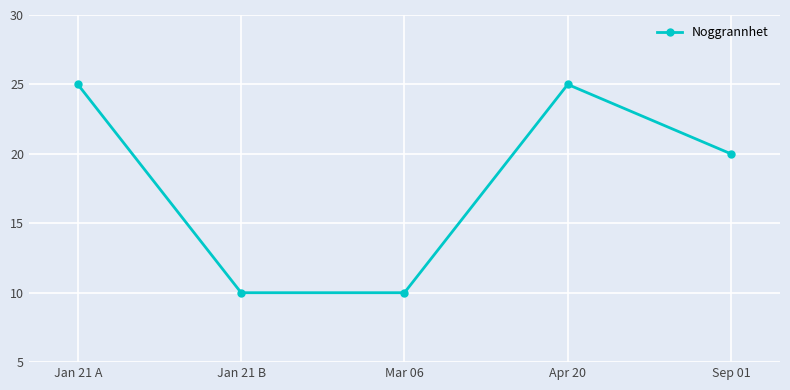

What is the greatest value displayed?

25